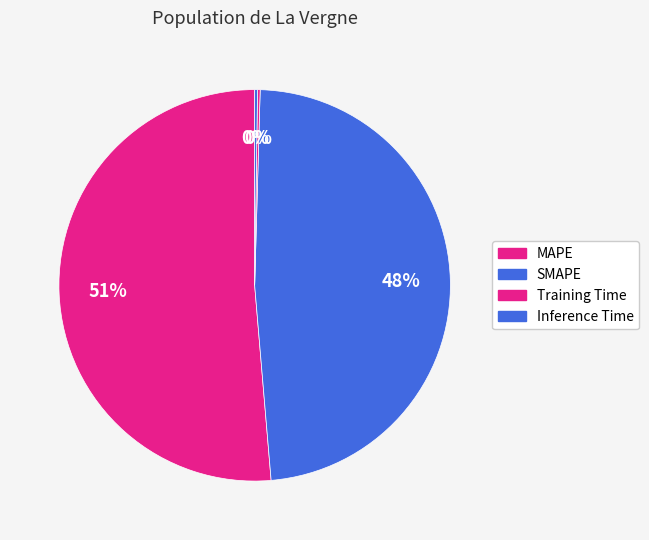

To the nearest percent, what is the difference between the largest and smallest slice percentages?

51%